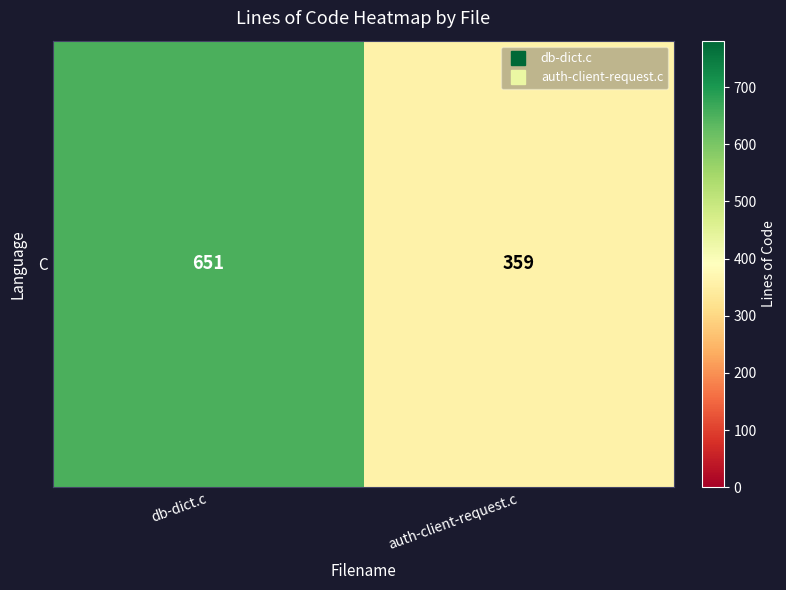

Approximately how many times larger is the value at db-dict.c compared to auth-client-request.c?

1.8